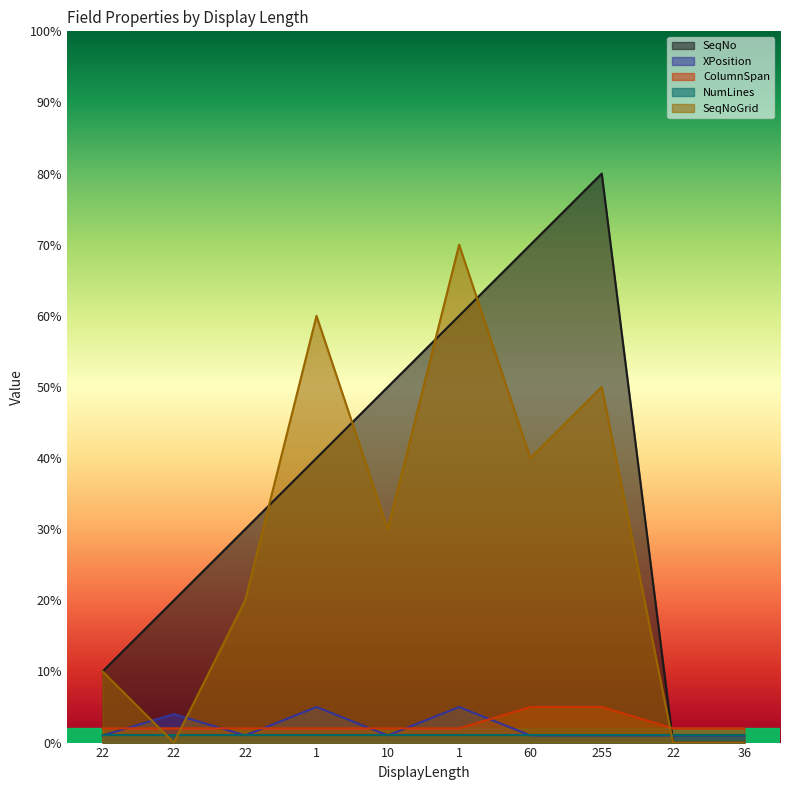

List the labels in order of SeqNo value, smallest first.

22, 36, 22, 22, 22, 1, 10, 1, 60, 255